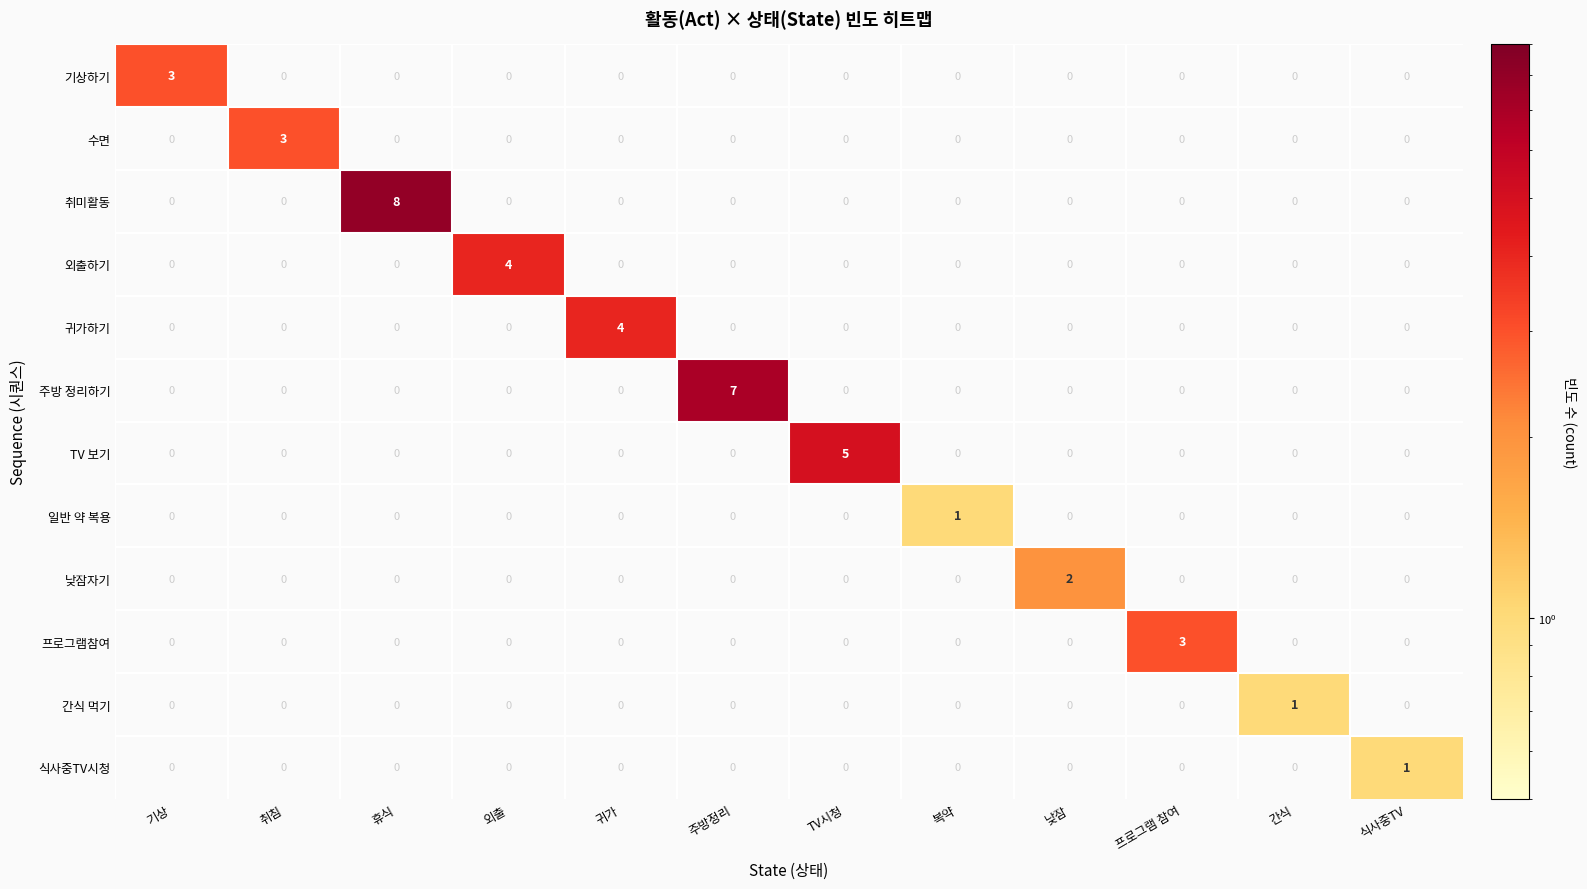

Which series has the widest spread of values?

취미활동